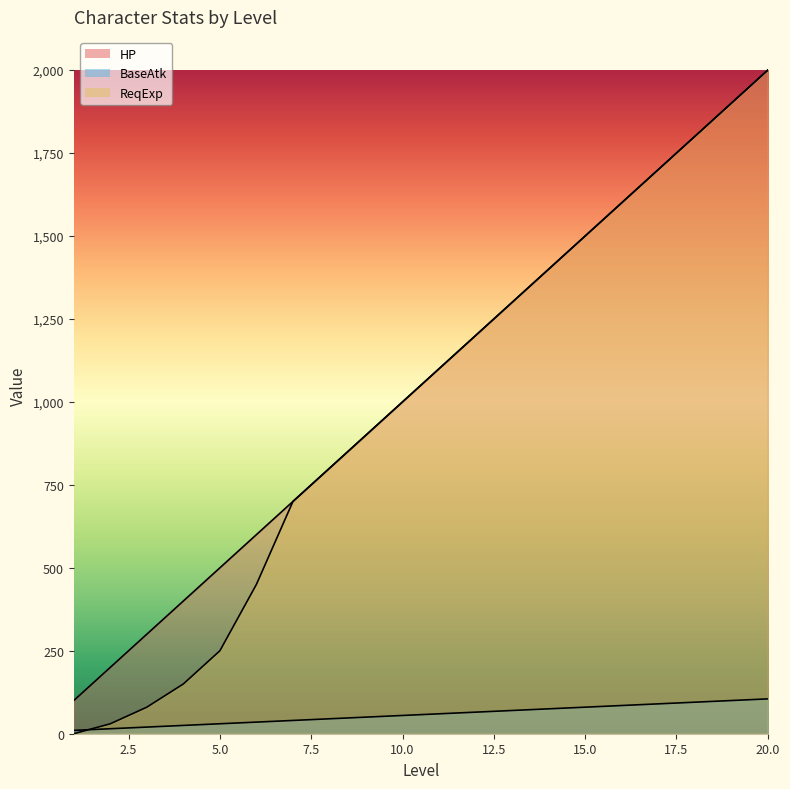

How many data points in HP are less than 1100?

10